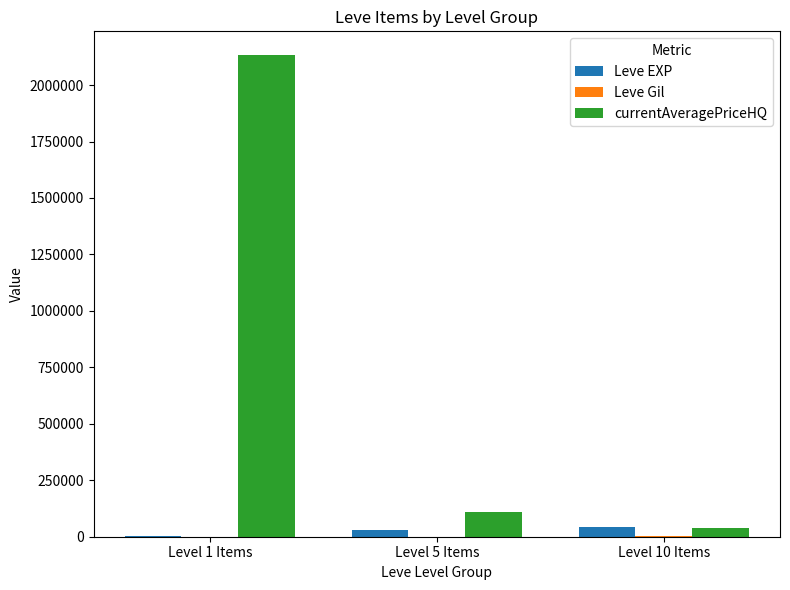

At which category does the chart reach its peak across all series?

Level 1 Items